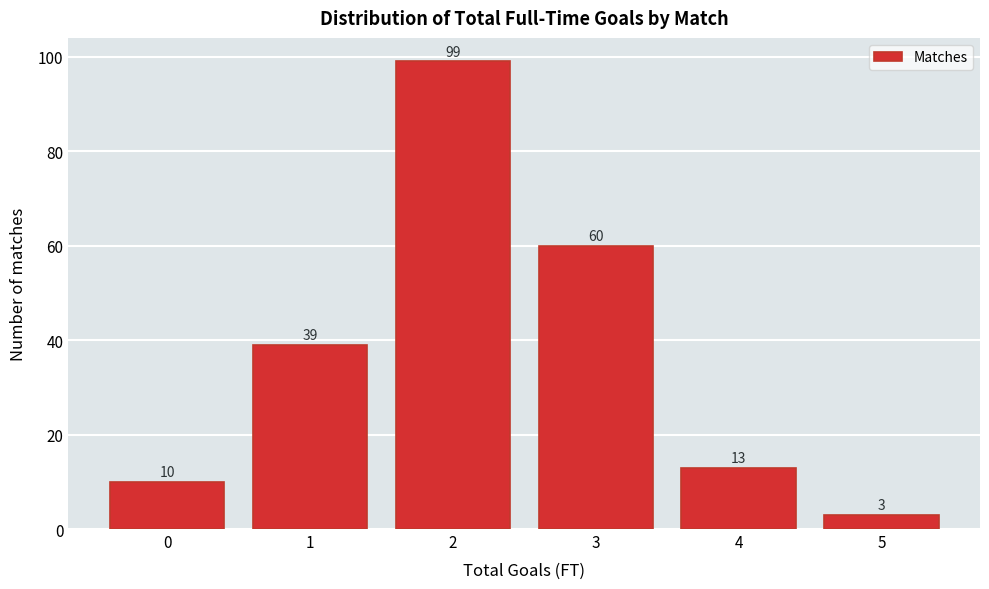

Reading left to right, transcribe all the data shown in this chart.

0=10	1=39	2=99	3=60	4=13	5=3